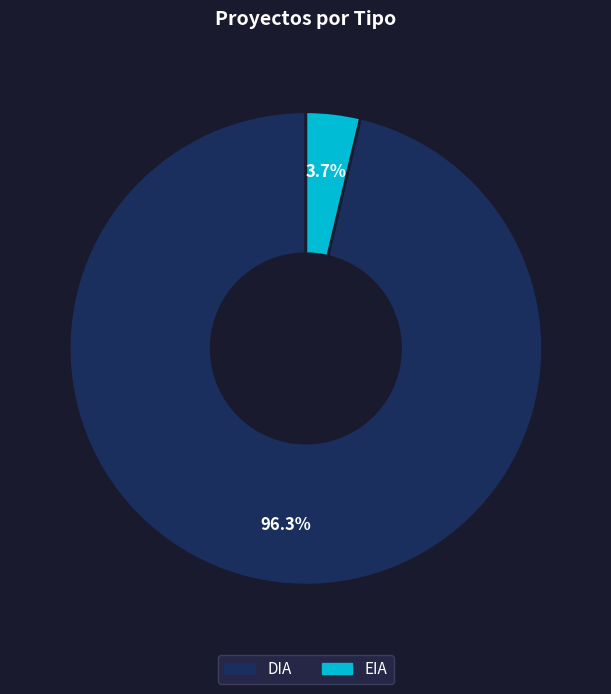

Which slice represents more than half of the pie?

DIA